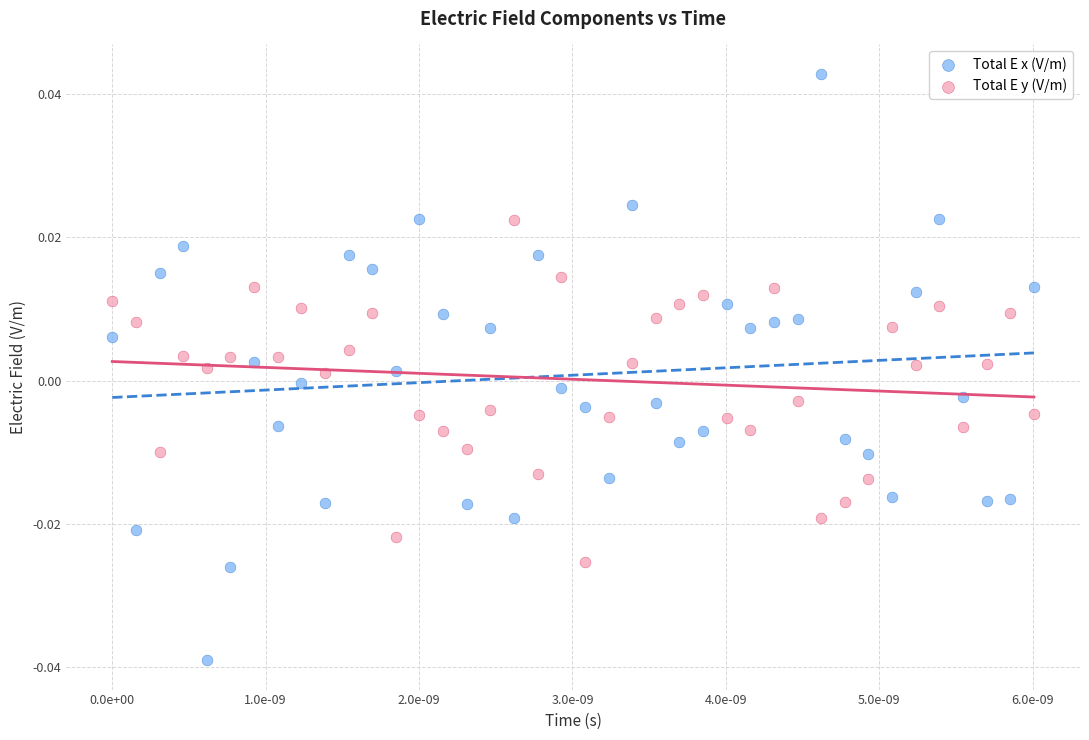

What are all the series names shown in the legend?

Total E x (V/m), Total E y (V/m)